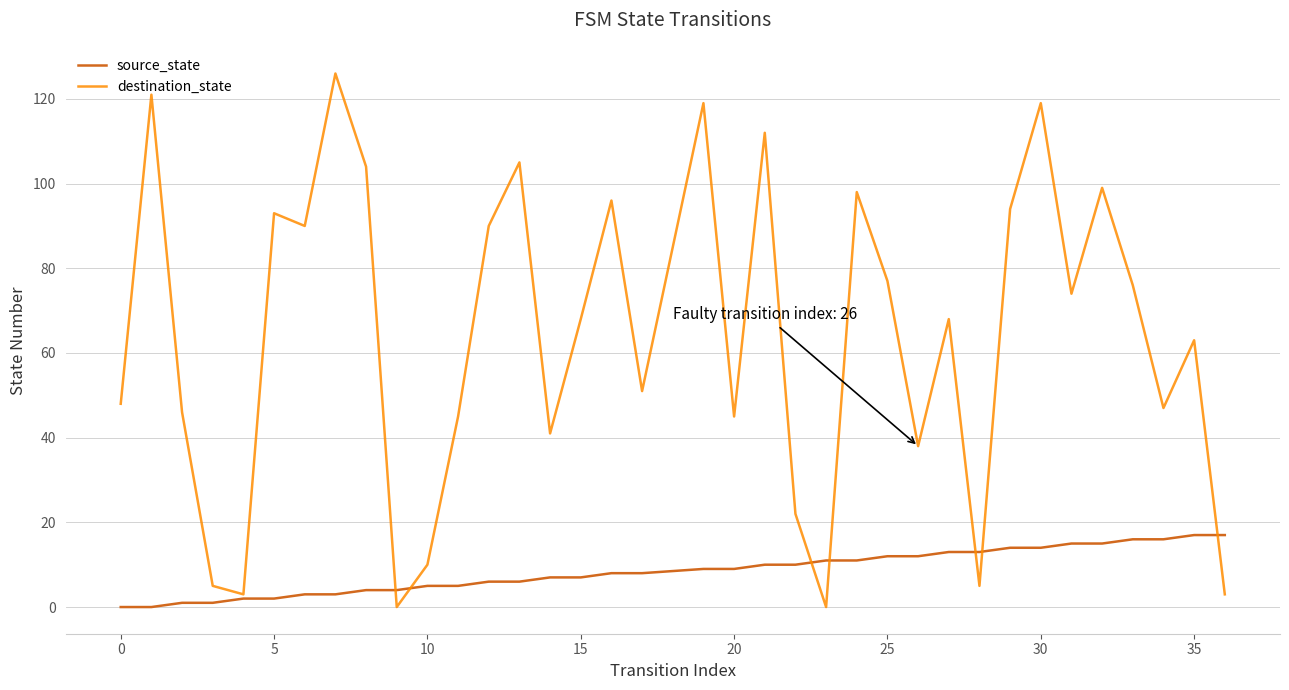

Which series has the largest total across all categories?

destination_state